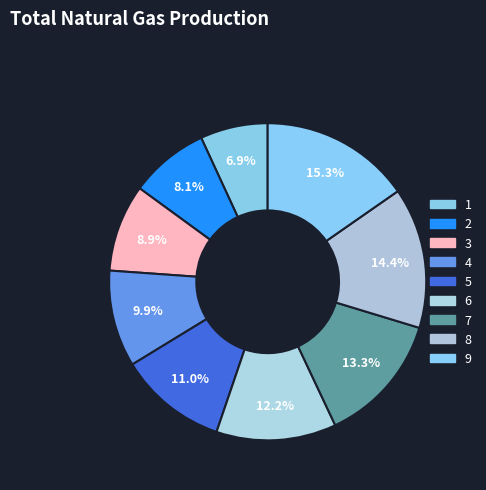

To the nearest percent, what percentage of the pie is 2?

8%